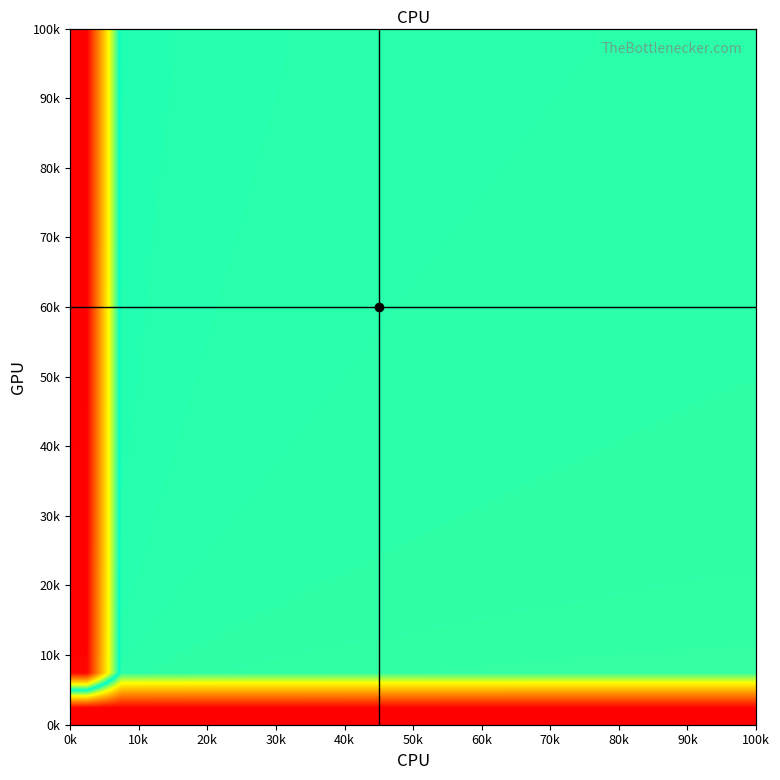

At how many categories does at least one series exceed -4?

20